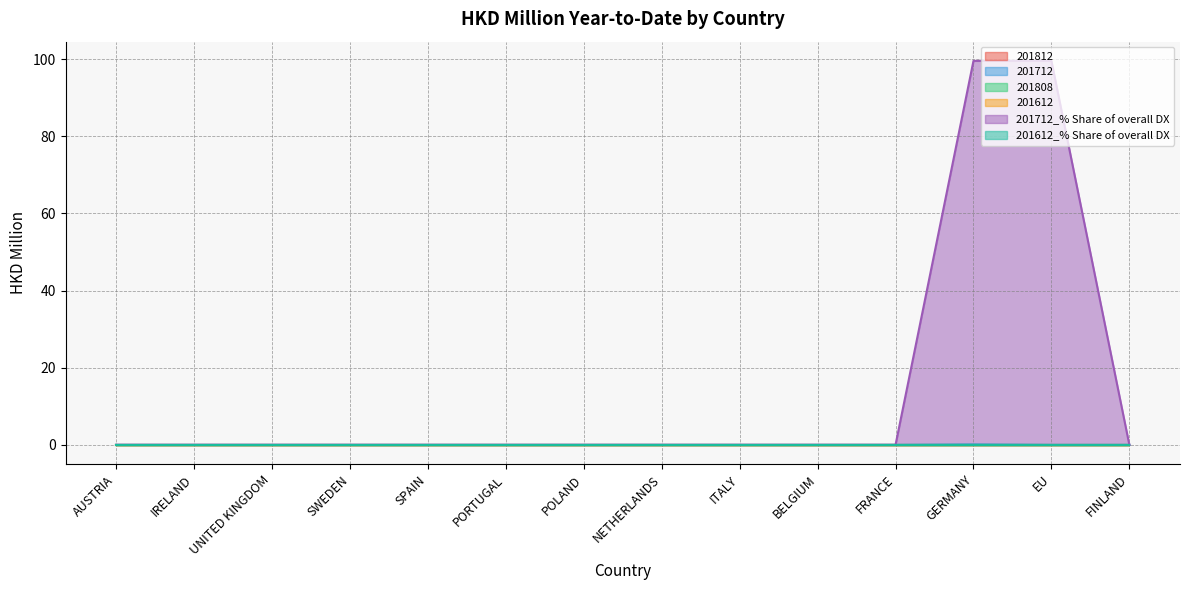

Is the value of 201712 at NETHERLANDS greater than the value of 201612_% Share of overall DX at IRELAND?

No